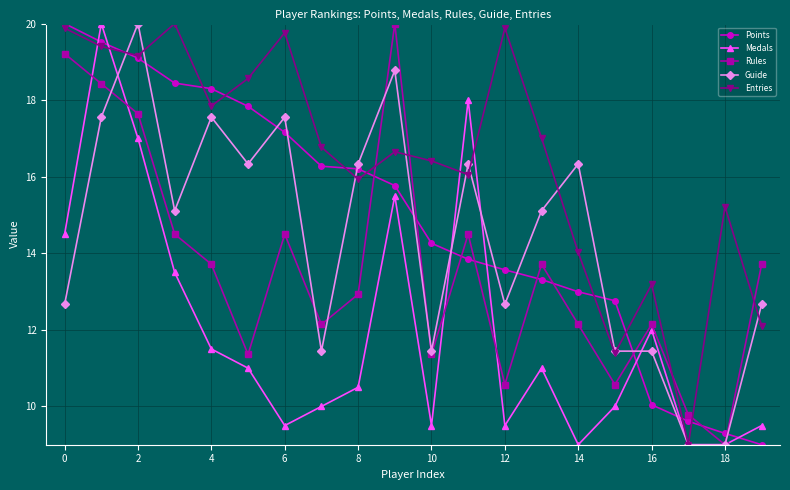

True or false: Rules has more than 1 points higher than both neighbors.

True